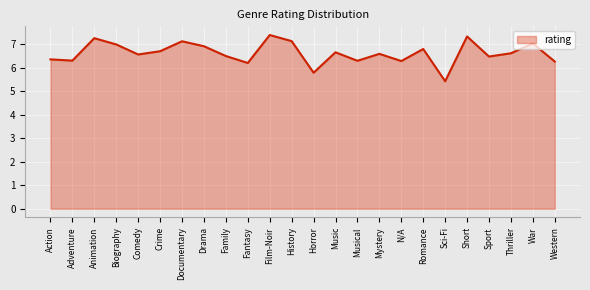

Which has a higher value, Romance or Western?

Romance